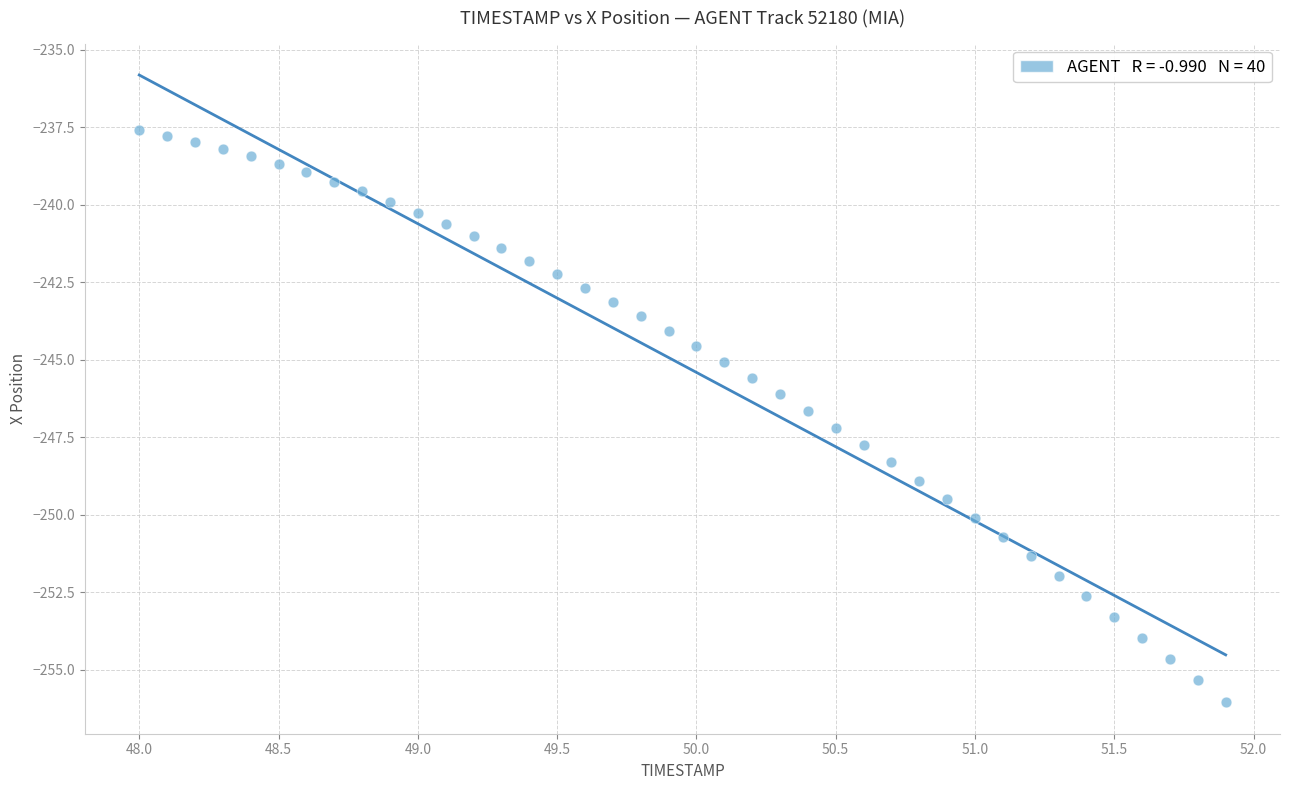

What is the range of X values (max minus min)?

3.9